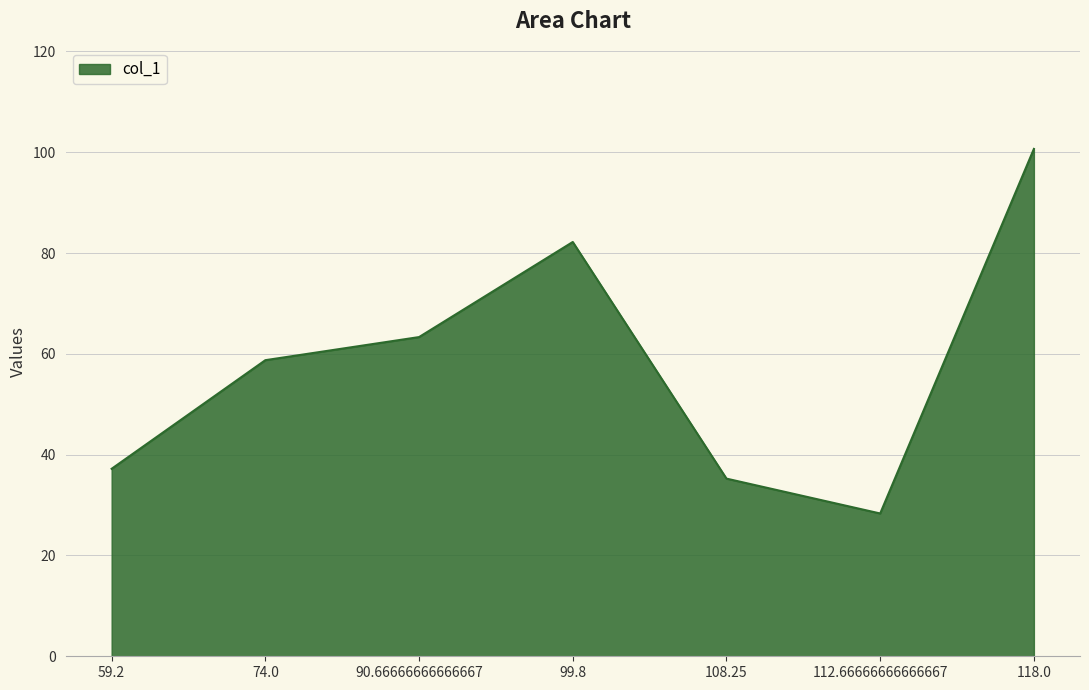

What is the approximate value at 118.0?

100.7